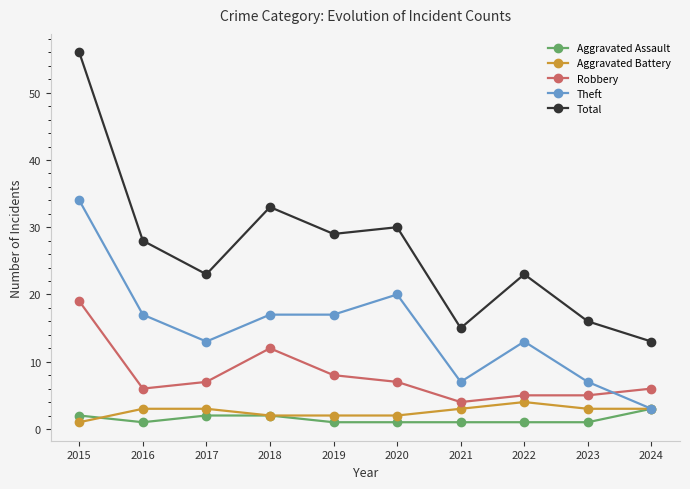

Does the chart have visible grid lines?

No